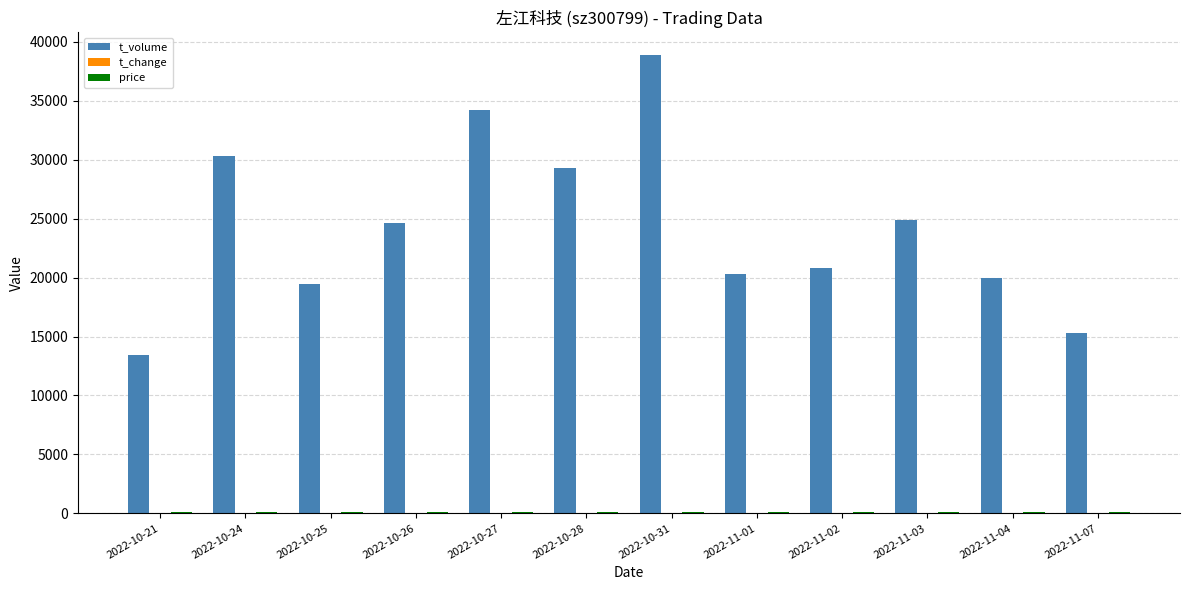

What is the total value across all series at 2022-10-21?

13505.8